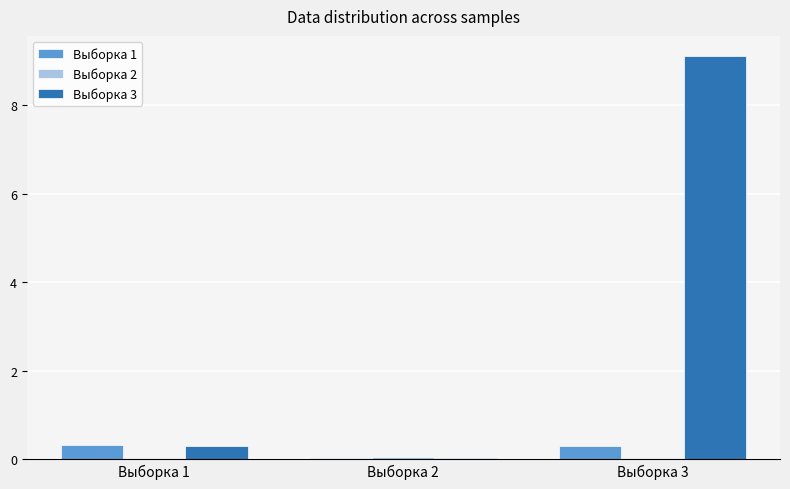

How many groups of bars are there?

3